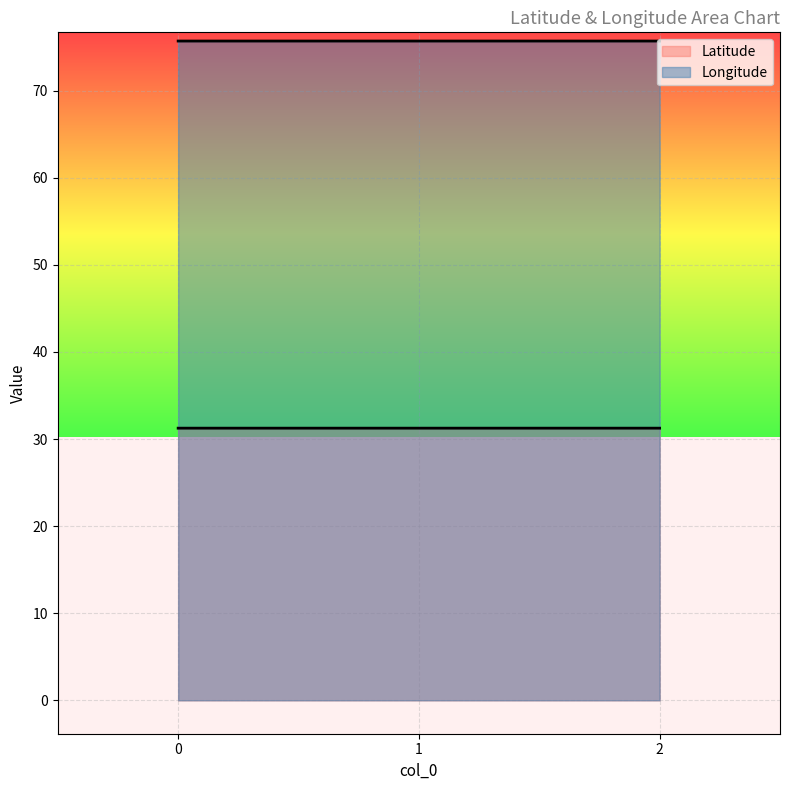

Rank the series by their maximum value, from lowest to highest.

Latitude, Longitude